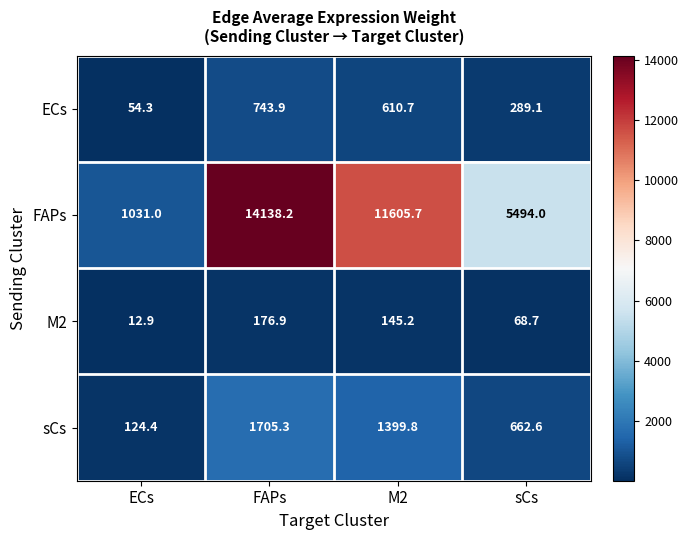

At which label is ECs closest to 399?

sCs